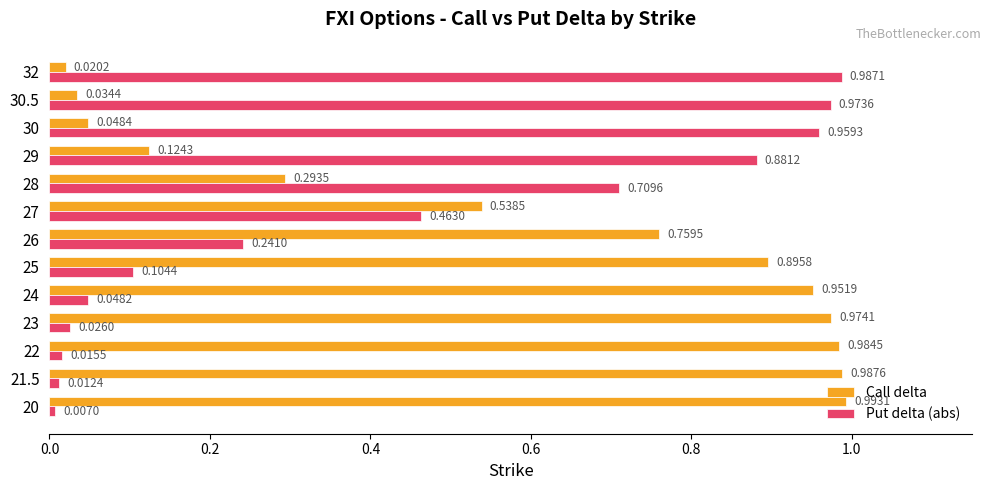

List the labels in order of Call delta value, largest first.

20, 21.5, 22, 23, 24, 25, 26, 27, 28, 29, 30, 30.5, 32